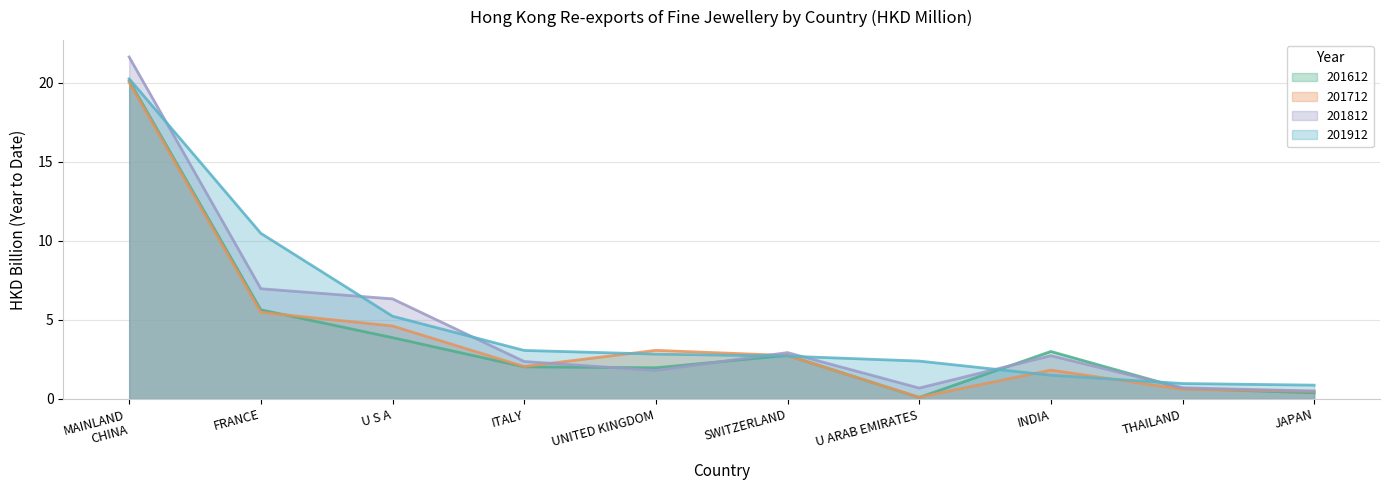

Where does the 201712 series first go above 2?

MAINLAND
CHINA